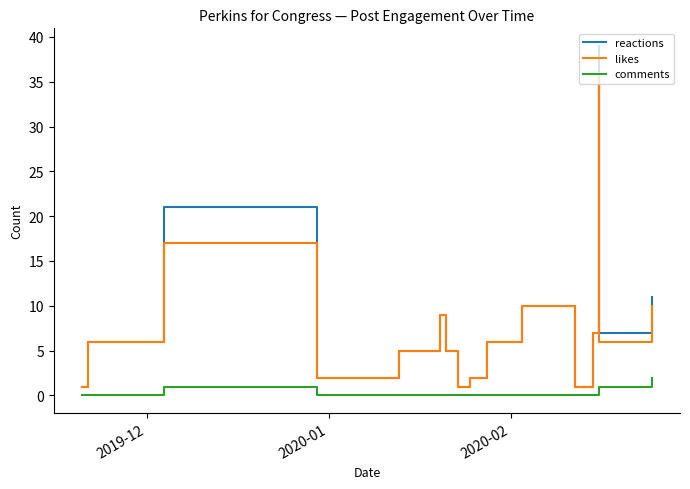

At how many categories does at least one series exceed 32?

1